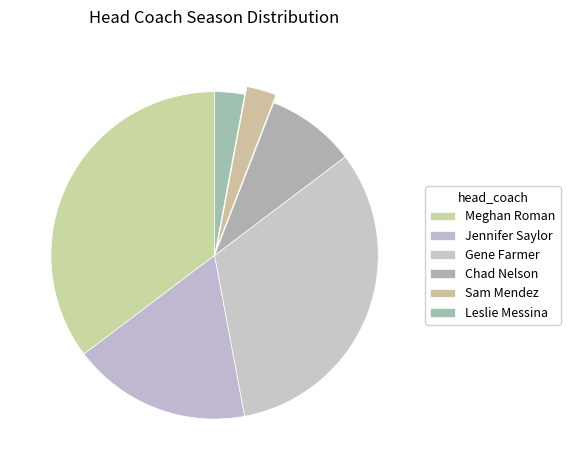

How many segments does this pie chart have?

6